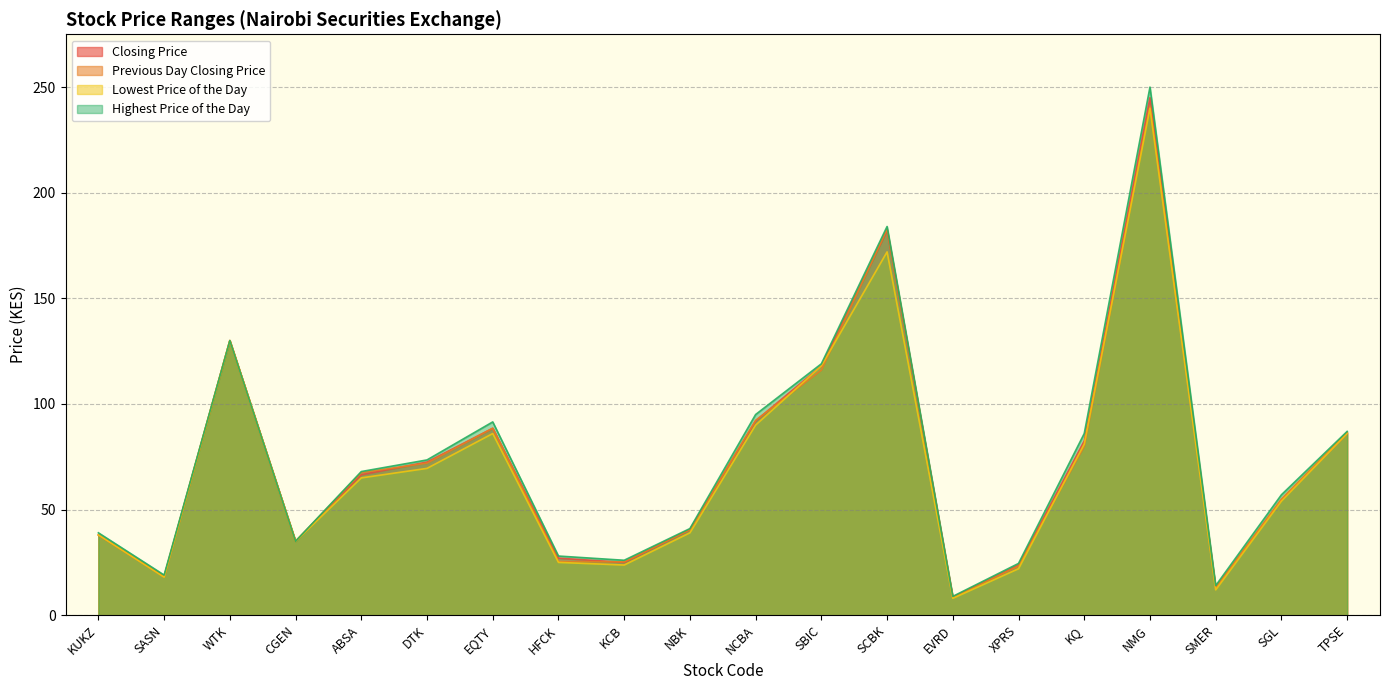

Which category has the highest value in the Closing Price series?

NMG